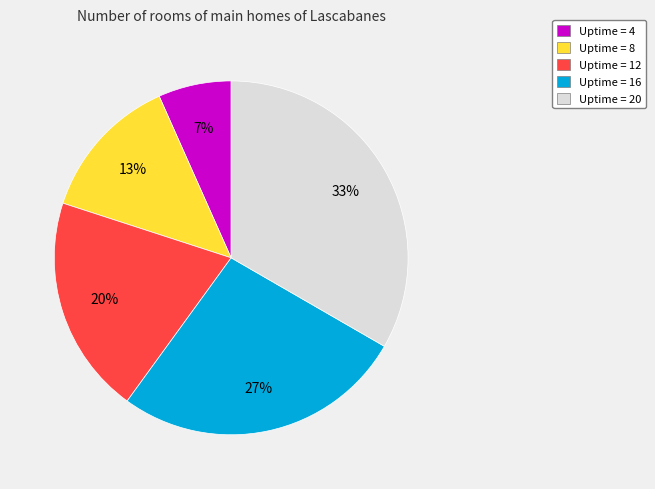

Does Uptime = 4 represent more than half of the total?

No